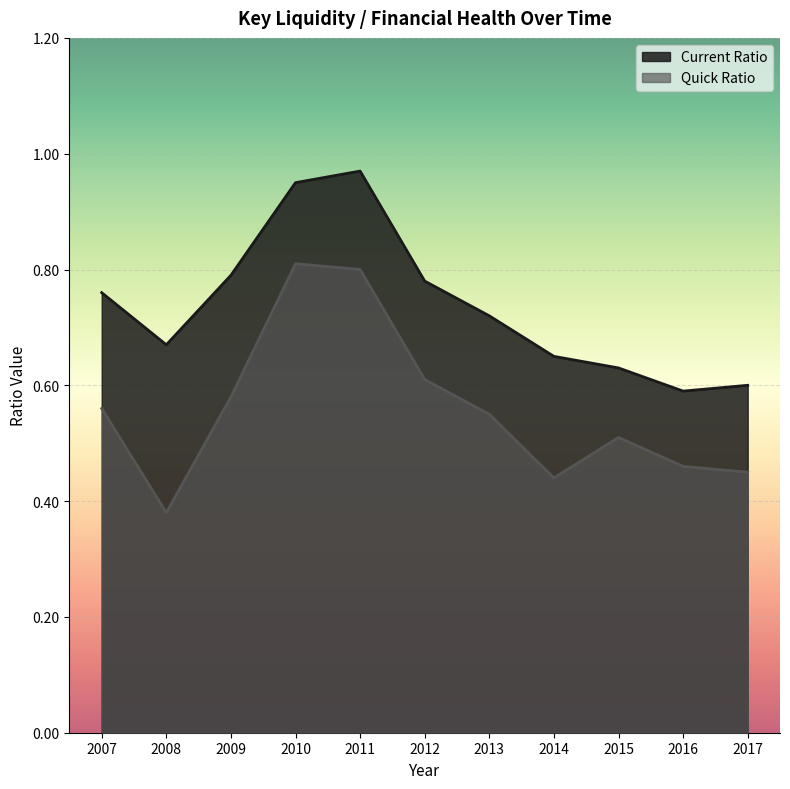

True or false: Quick Ratio and Current Ratio cross at least once.

False